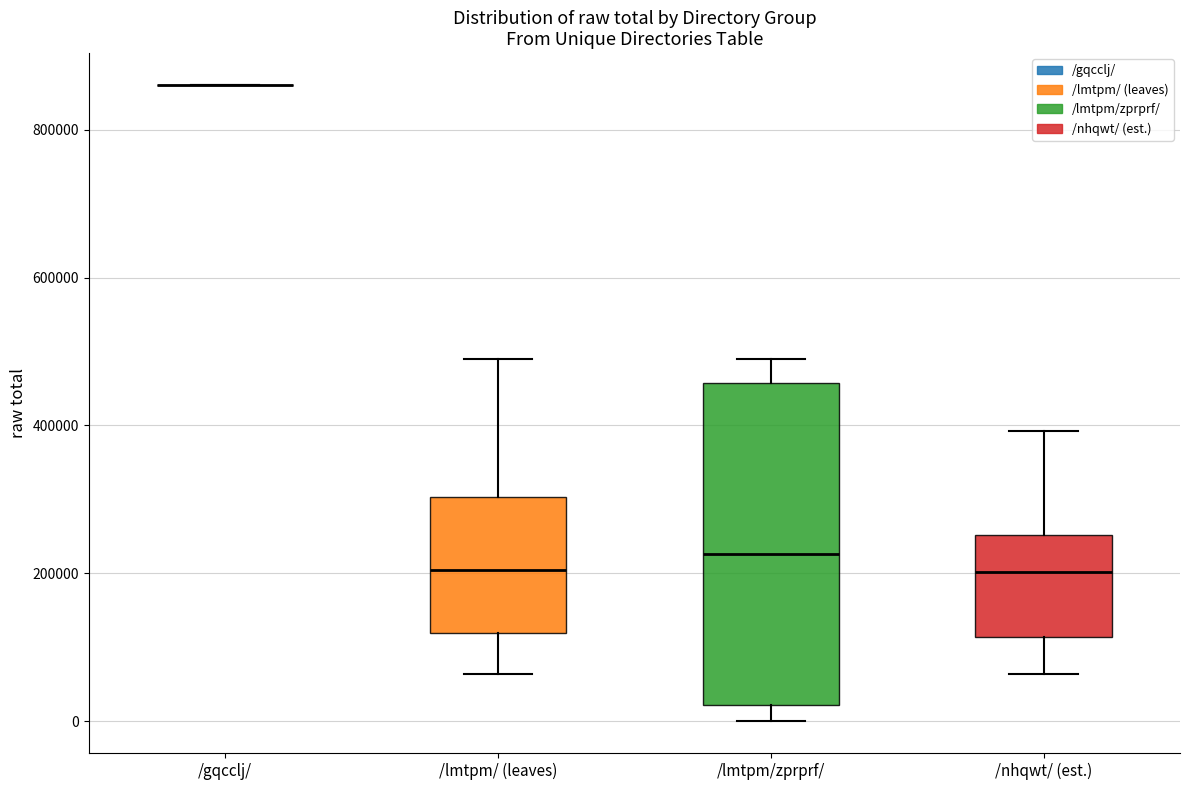

Reading left to right, read every box against the y-axis: the position of its median line, the range the box covers, and the ends of its whiskers. The values are not printed on the chart, so give them approximately, as read against the axis.

/gqcclj/: box collapsed to a line at 860000, whiskers 860000 to 860000
/lmtpm/ (leaves): median 200000, box 120000 to 300000, whiskers 60000 to 480000
/lmtpm/zprprf/: median 220000, box 20000 to 460000, whiskers 0 to 480000
/nhqwt/ (est.): median 200000, box 120000 to 260000, whiskers 60000 to 400000